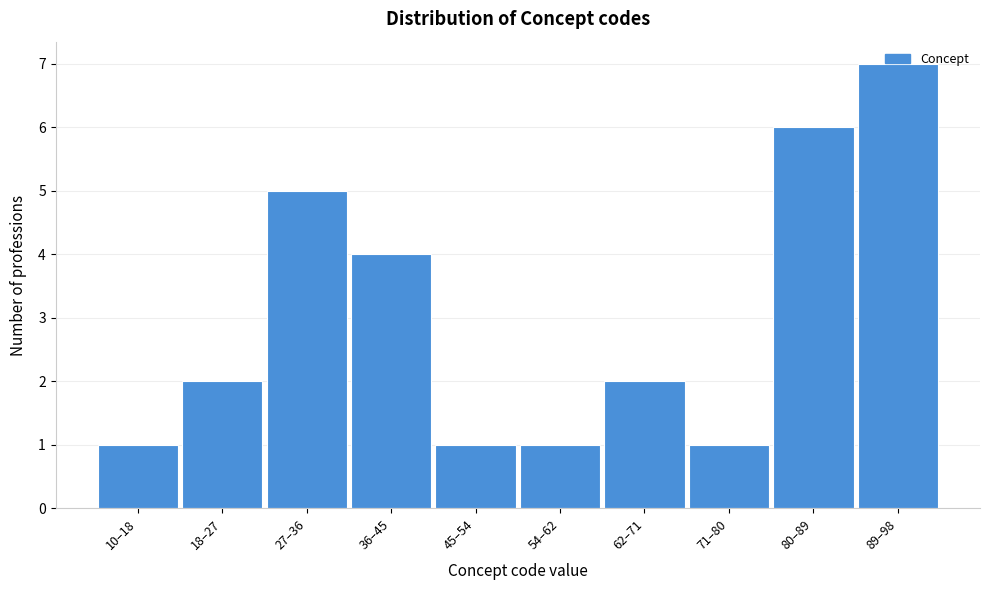

What is the difference between the maximum and minimum values?

6